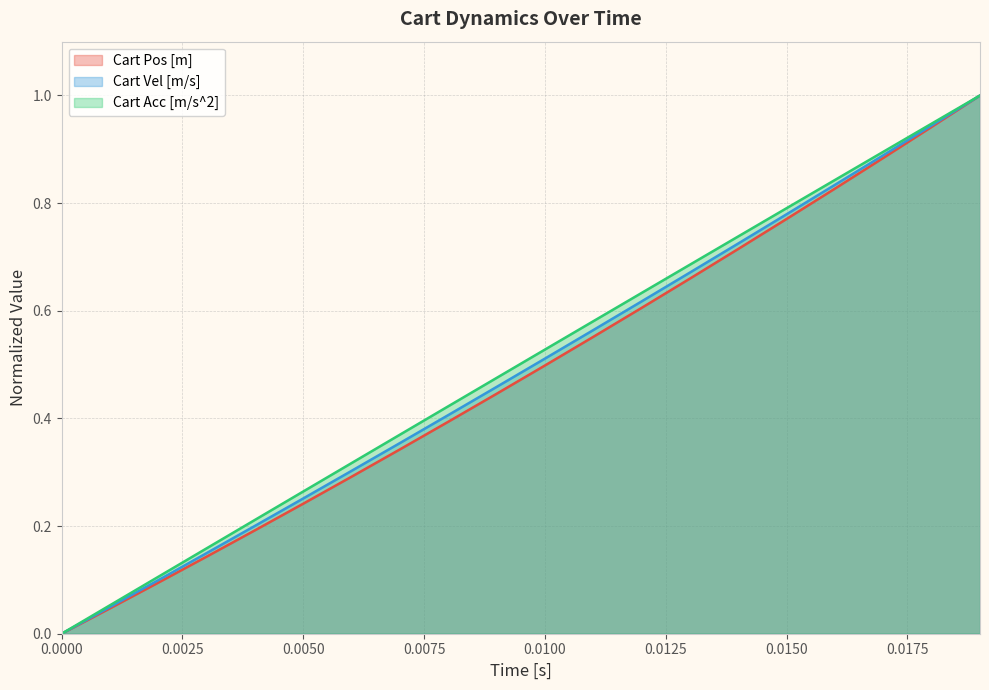

List the series in order of their overall mean, lowest first.

Cart Pos [m], Cart Vel [m/s], Cart Acc [m/s^2]